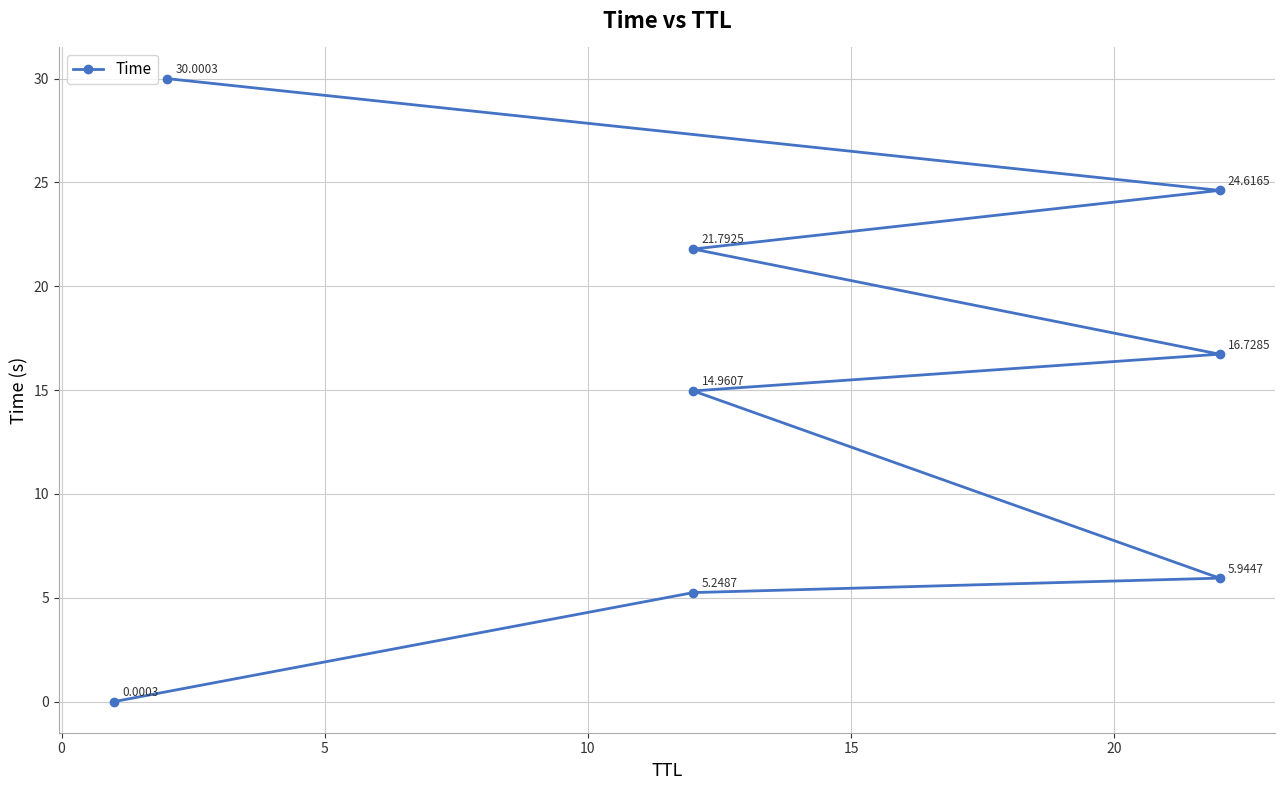

What is the ratio of the value at 15 to the value at 20?

0.8